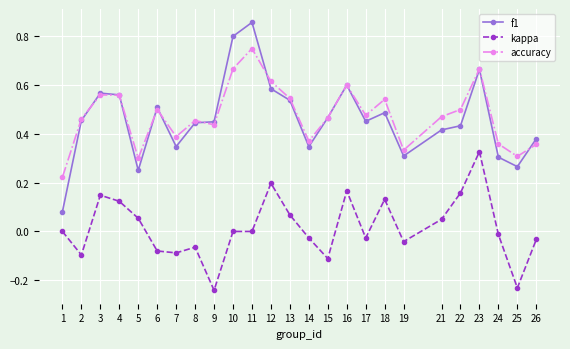

True or false: f1 and kappa cross at least once.

False